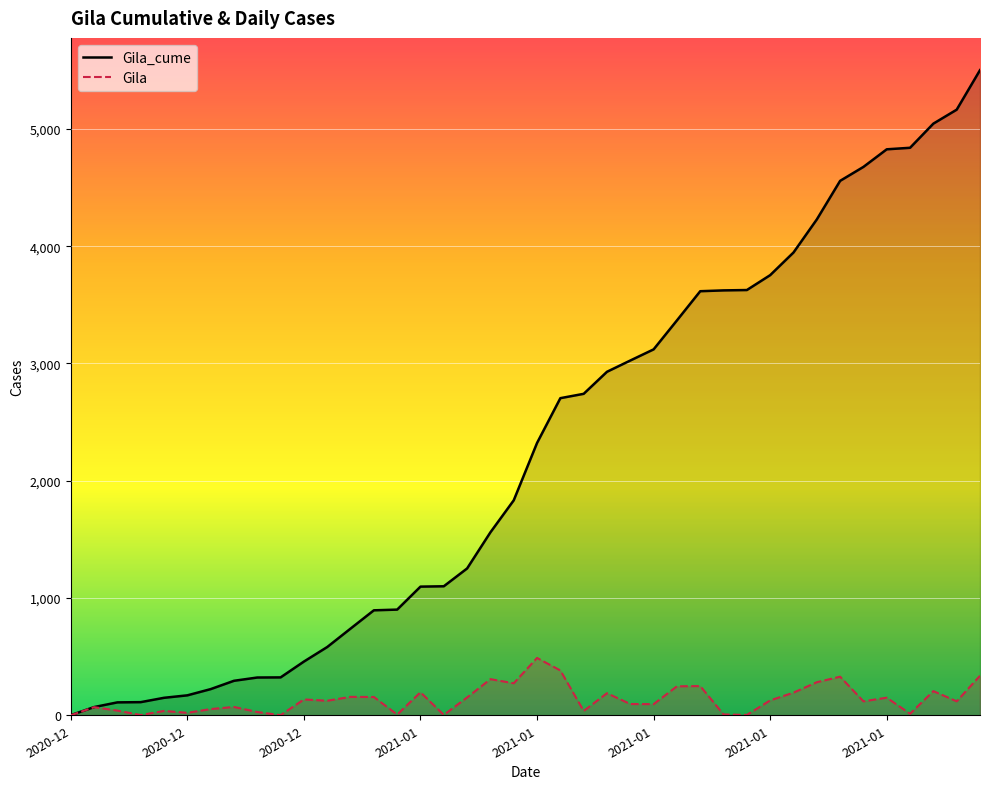

True or false: Gila_cume has a value of 3120 at 2021-01.

True